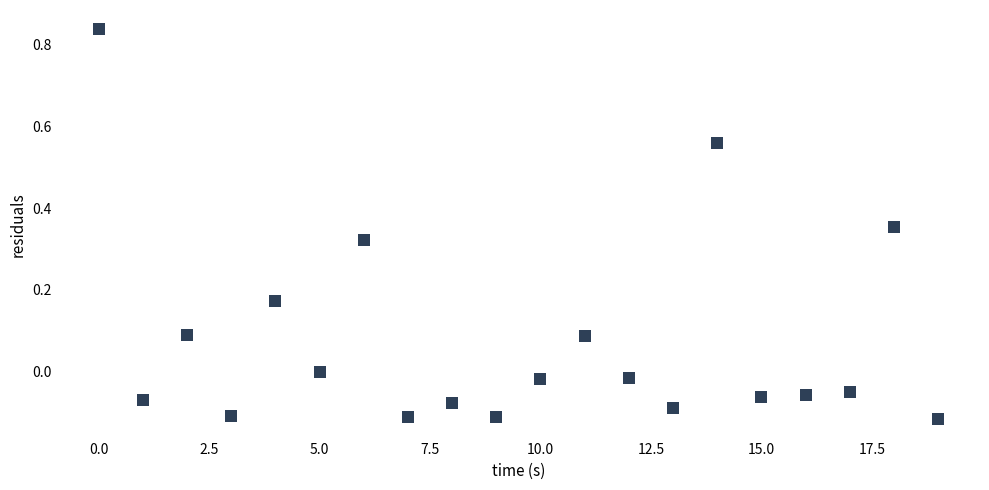

What is the range of Y values (max minus min)?

1.0